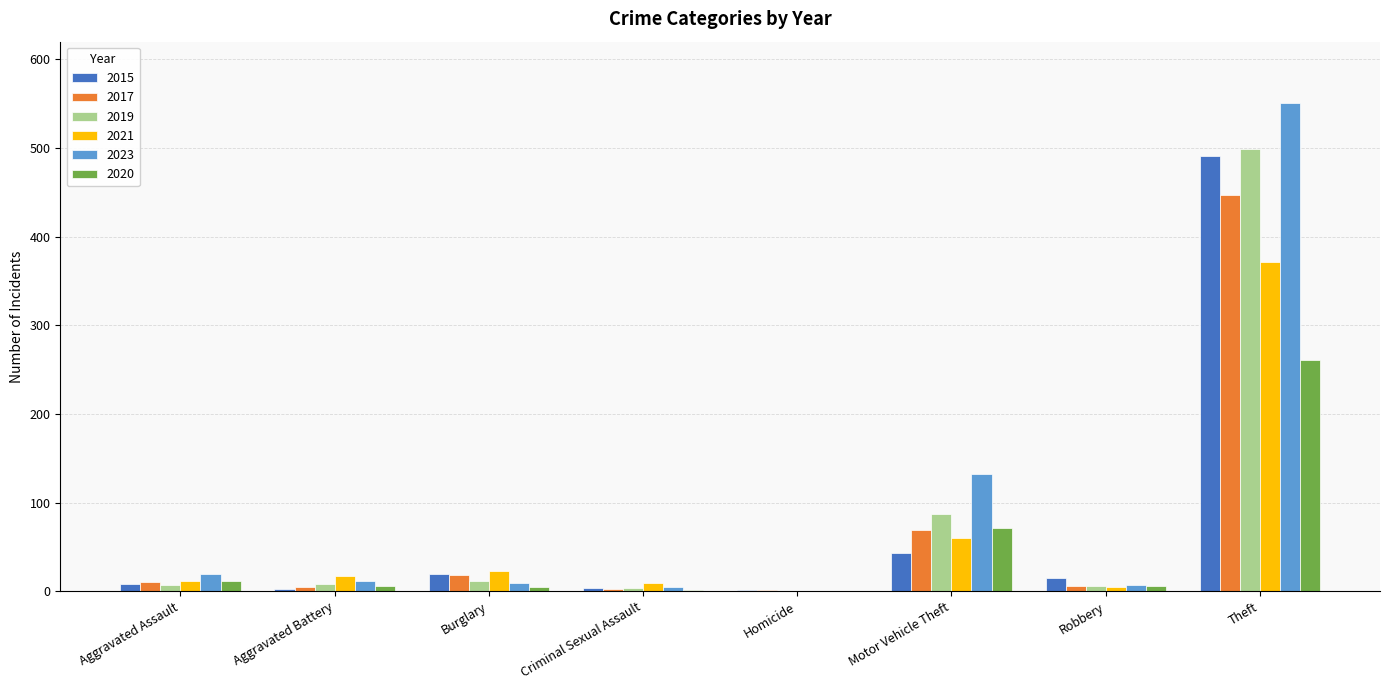

At which label is 2019 closest to 249?

Motor Vehicle Theft